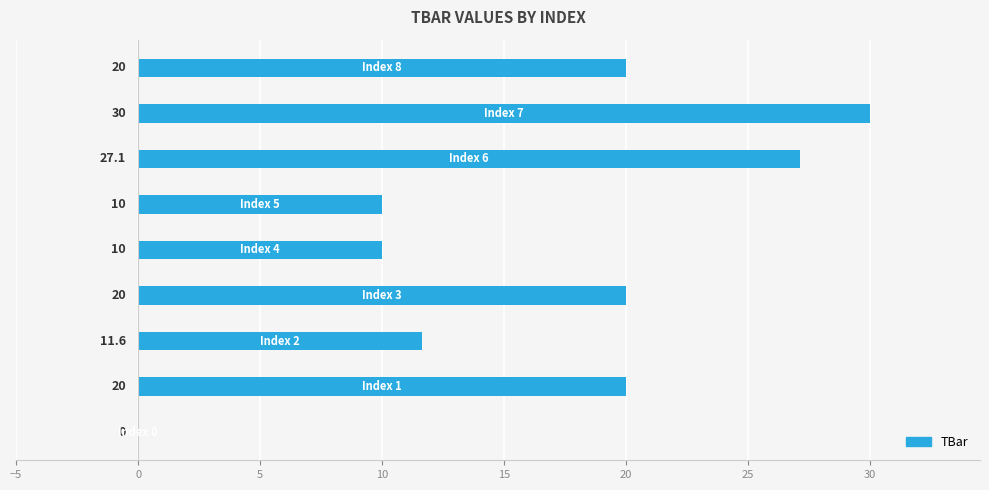

How many positive values are there?

8